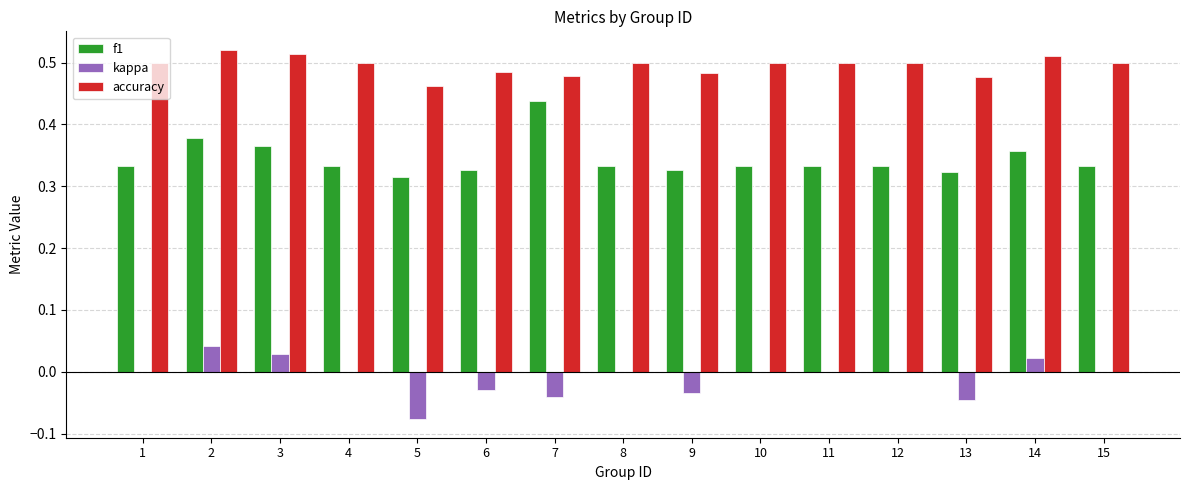

Are the bars grouped side by side (vs. stacked)?

Yes